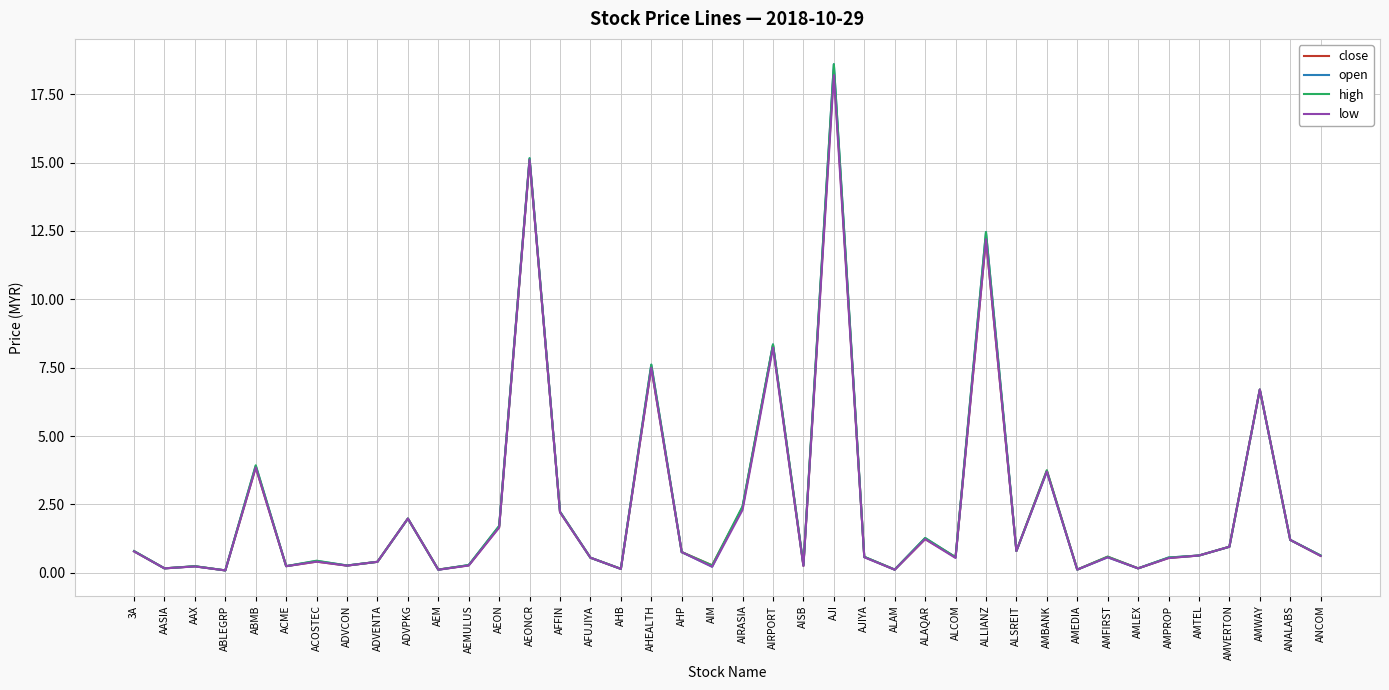

True or false: high has a value of 15.2 at AEONCR.

True